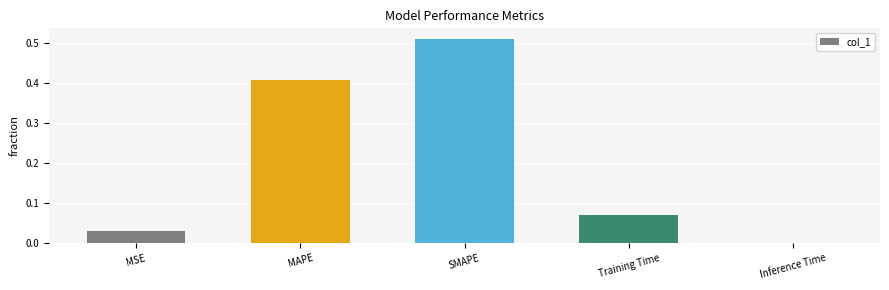

Which category has the highest value across all series?

SMAPE